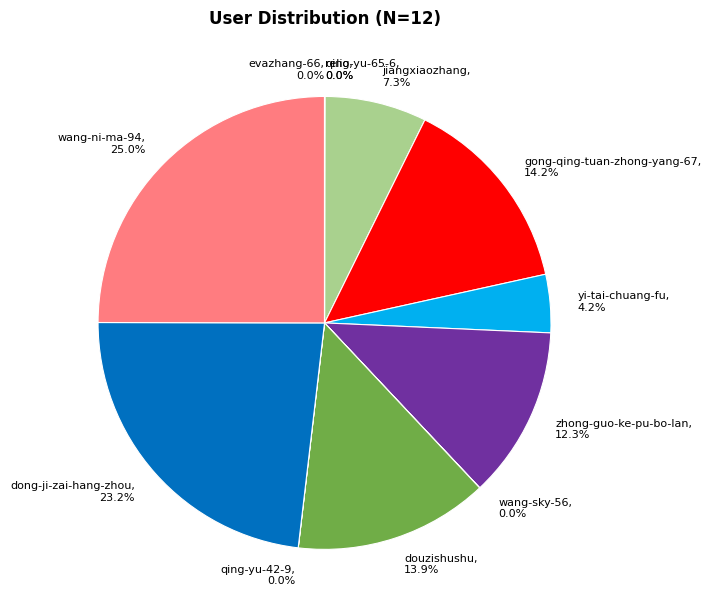

Approximately how many times larger is the value at jiangxiaozhang, 7.3% compared to yi-tai-chuang-fu, 4.2%?

1.7